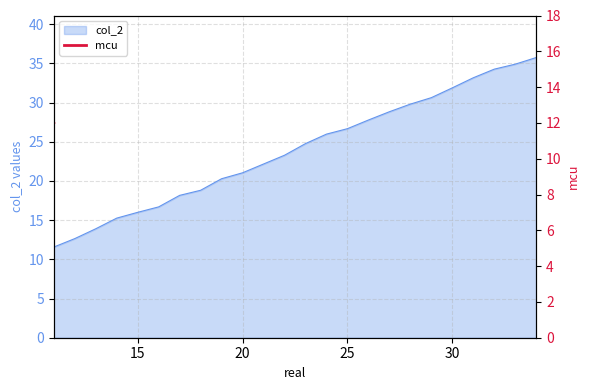

What is the minimum value for col_2?

11.6